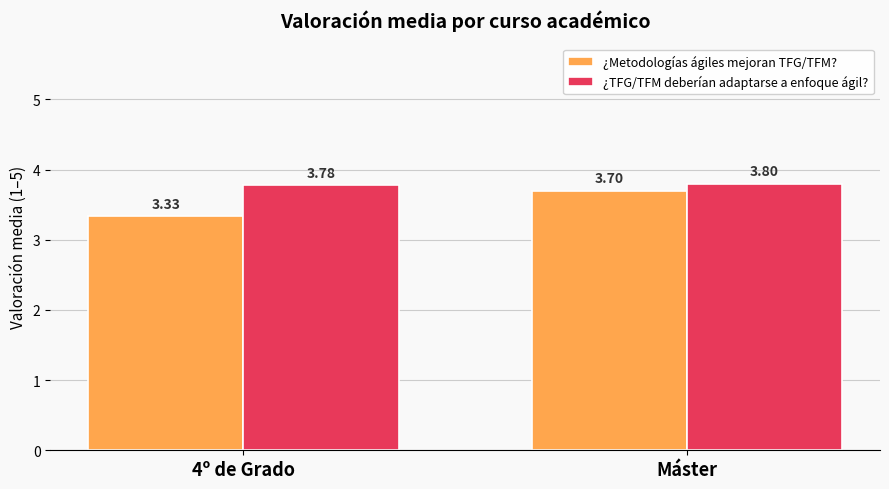

What is the maximum value shown in the chart?

3.8